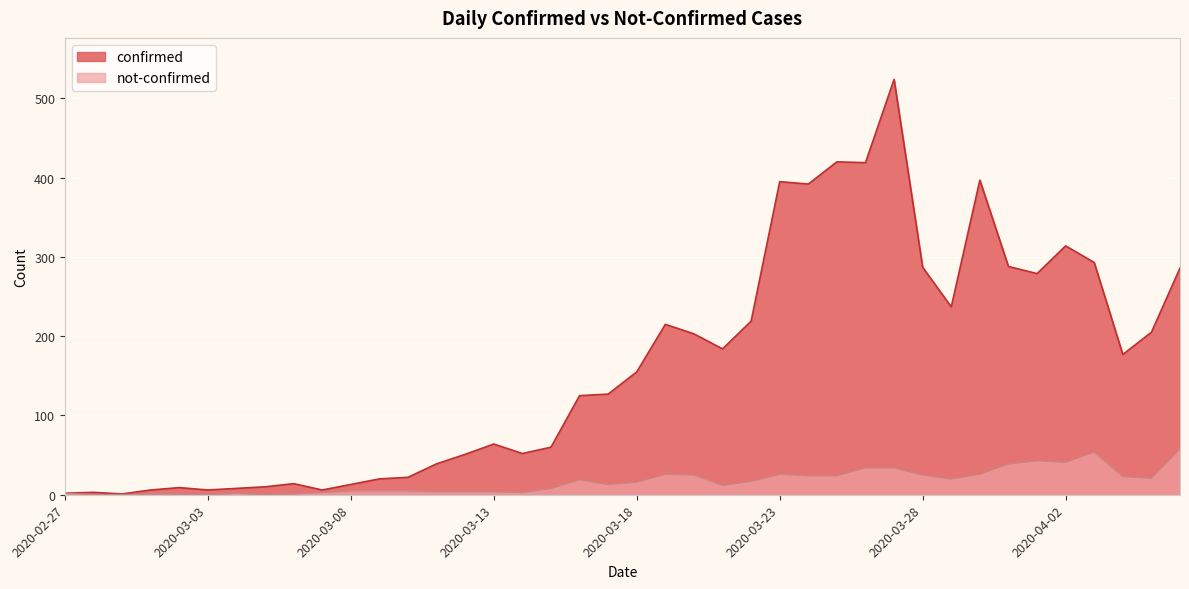

Which category has the highest value in the confirmed series?

2020-03-27